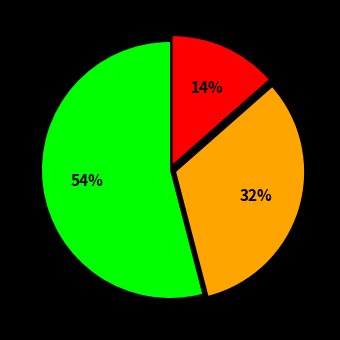

Is there a majority slice in this chart?

Yes